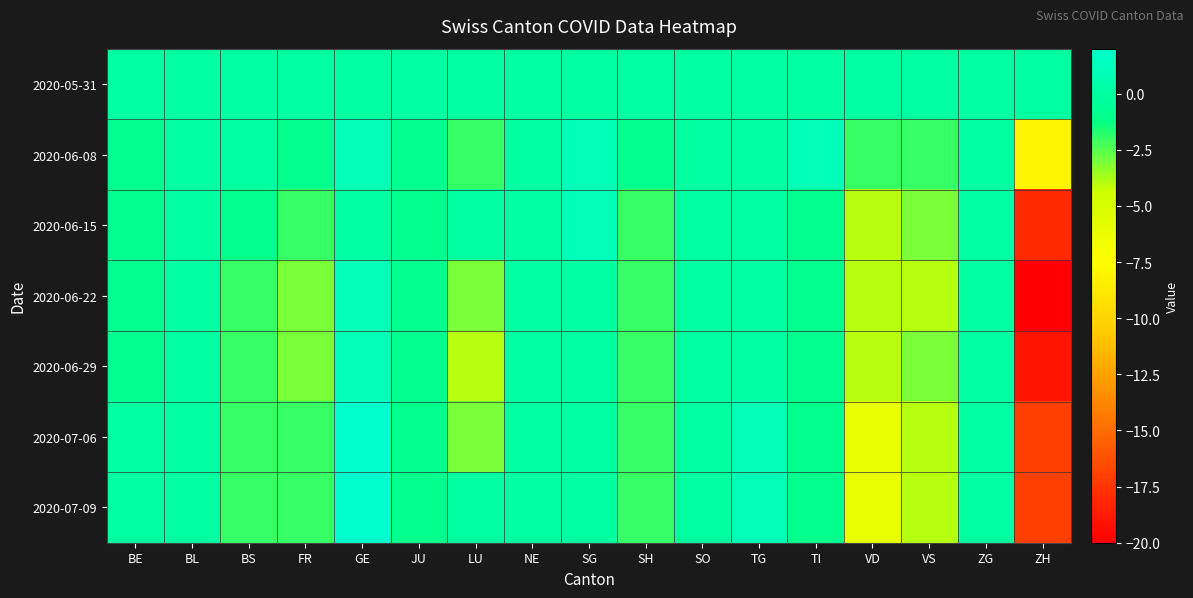

How many distinct data groups are displayed?

7